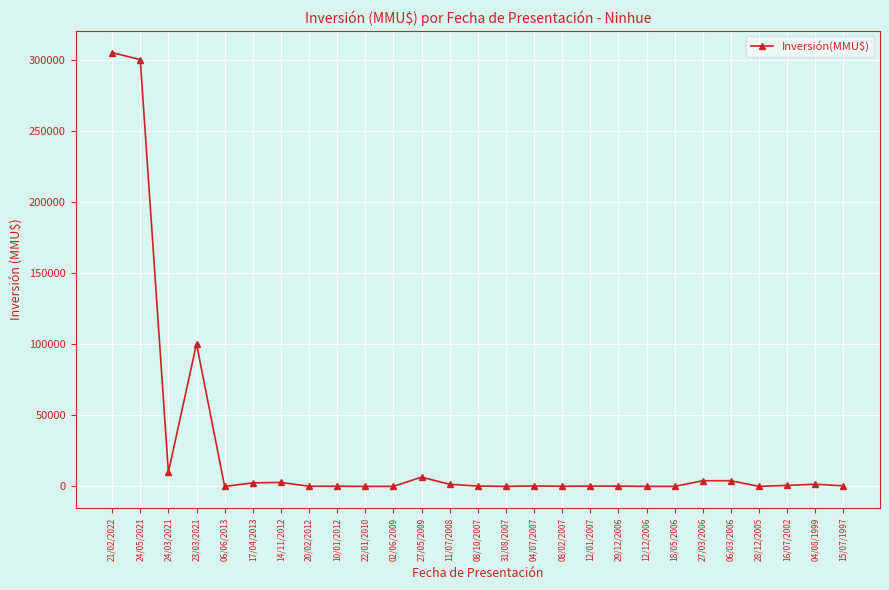

What is the value of the 17th point from the left?

80